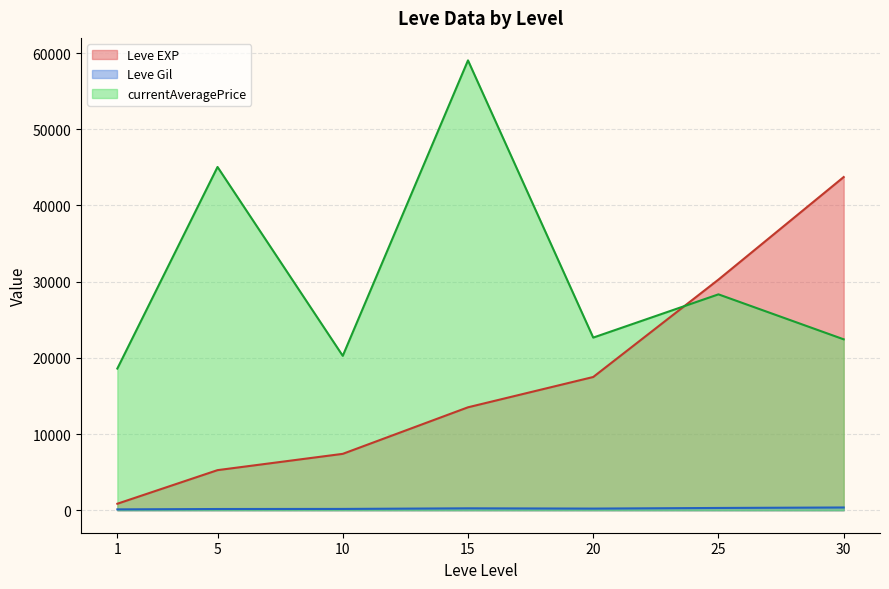

How many intersections are there between currentAveragePrice and Leve EXP?

1